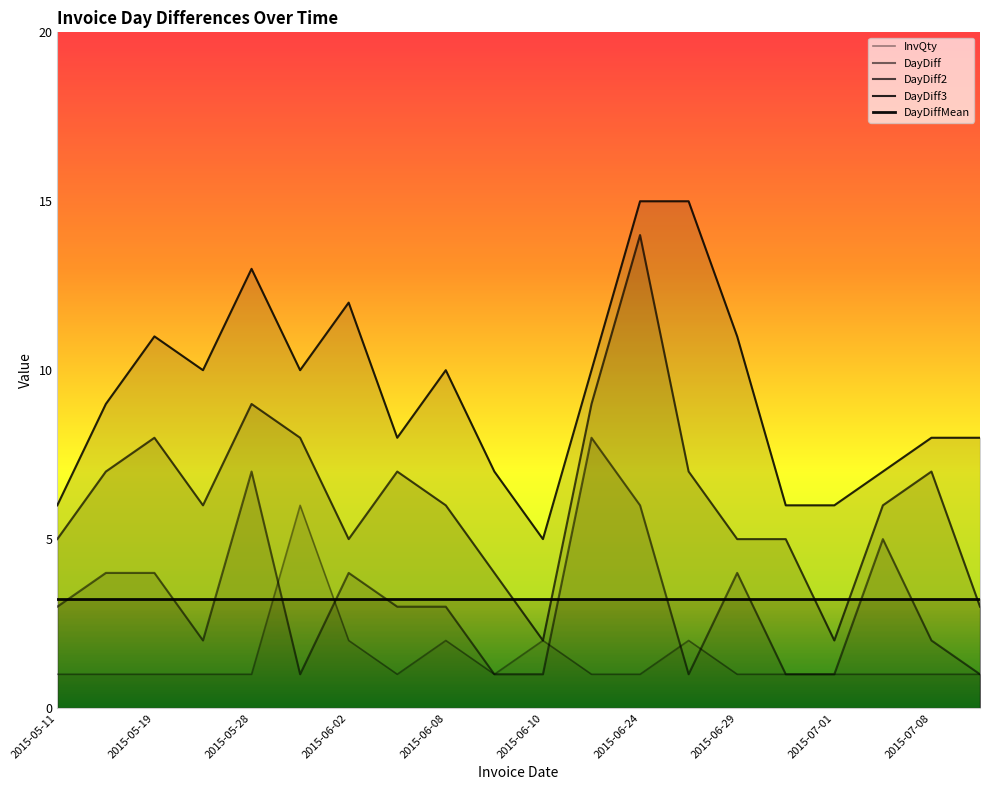

Reading right to left, list all the values displayed in this chart.

InvQty: 1	1	1	1	1	1	2	1	1	2	1	2	1	2	6	1	1	1	1	1
DayDiff: 1	2	5	1	1	4	1	6	8	1	1	3	3	4	1	7	2	4	4	3
DayDiff2: 3	7	6	2	5	5	7	14	9	2	4	6	7	5	8	9	6	8	7	5
DayDiff3: 8	8	7	6	6	11	15	15	10	5	7	10	8	12	10	13	10	11	9	6